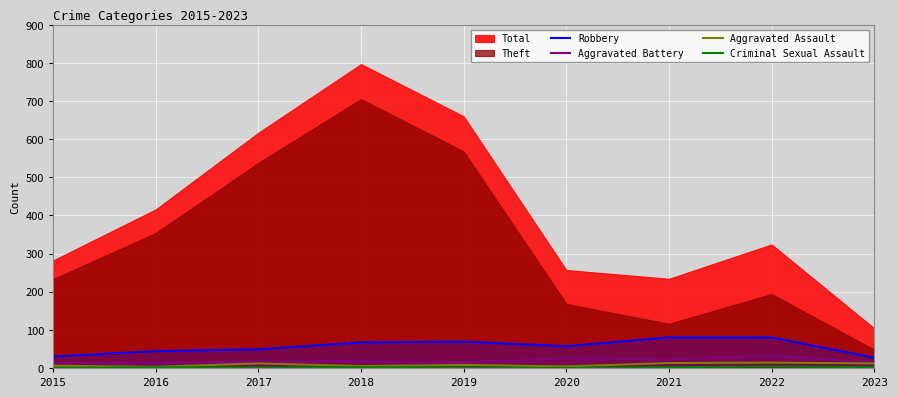

Is it true that Aggravated Battery equals 13 at 2015?

True